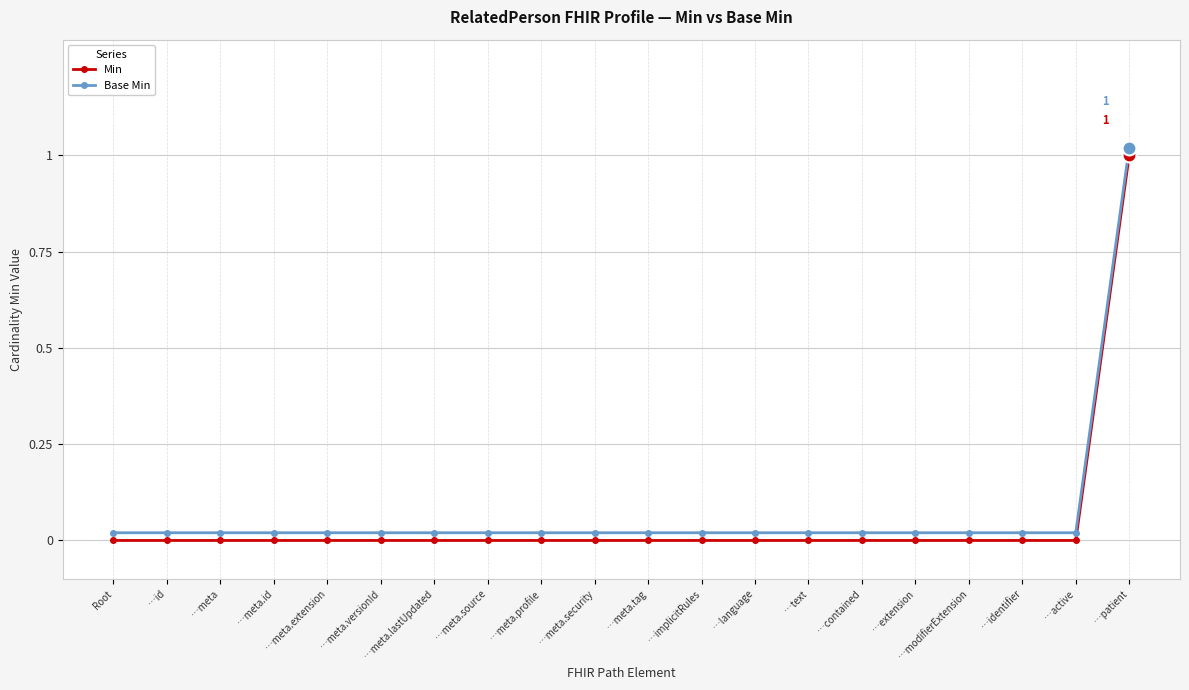

Reading left to right, list all the values displayed in this chart.

Min: 0.0	0.0	0.0	0.0	0.0	0.0	0.0	0.0	0.0	0.0	0.0	0.0	0.0	0.0	0.0	0.0	0.0	0.0	0.0	1.0
Base Min: 0.0	0.0	0.0	0.0	0.0	0.0	0.0	0.0	0.0	0.0	0.0	0.0	0.0	0.0	0.0	0.0	0.0	0.0	0.0	1.0